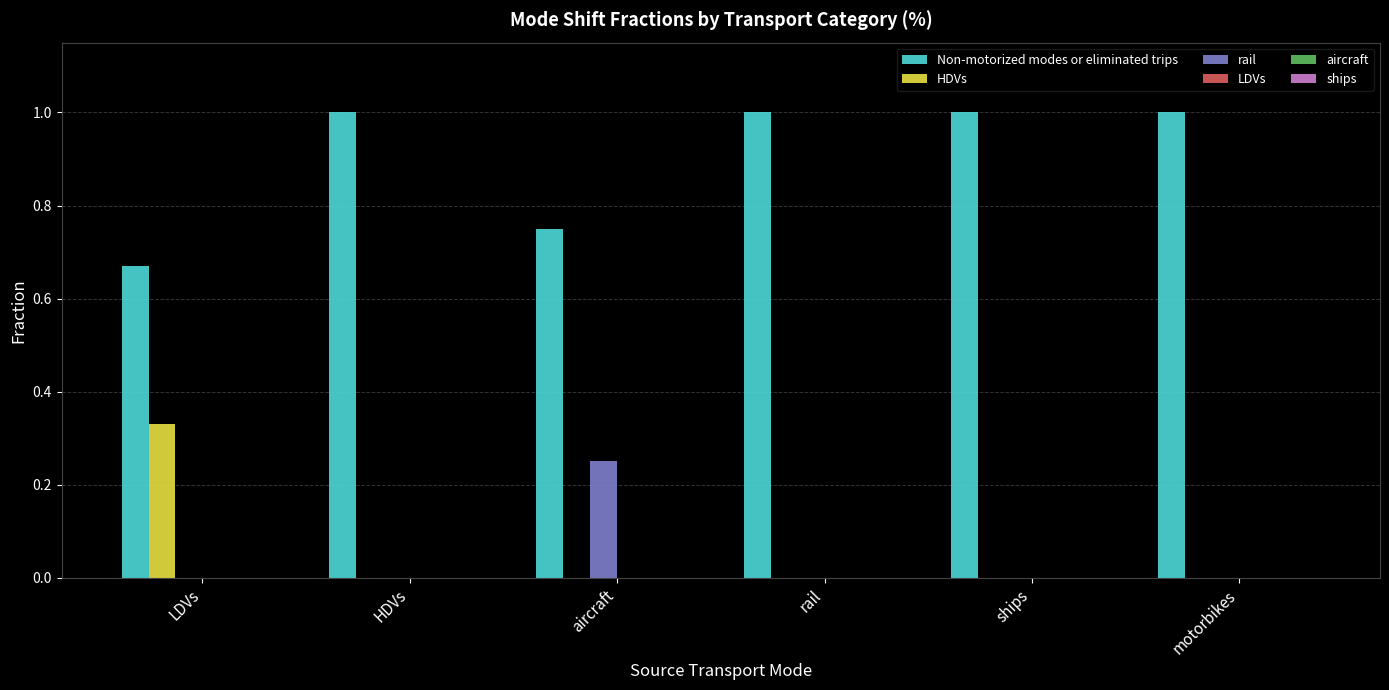

True or false: HDVs has a value of 0.2 at rail.

False